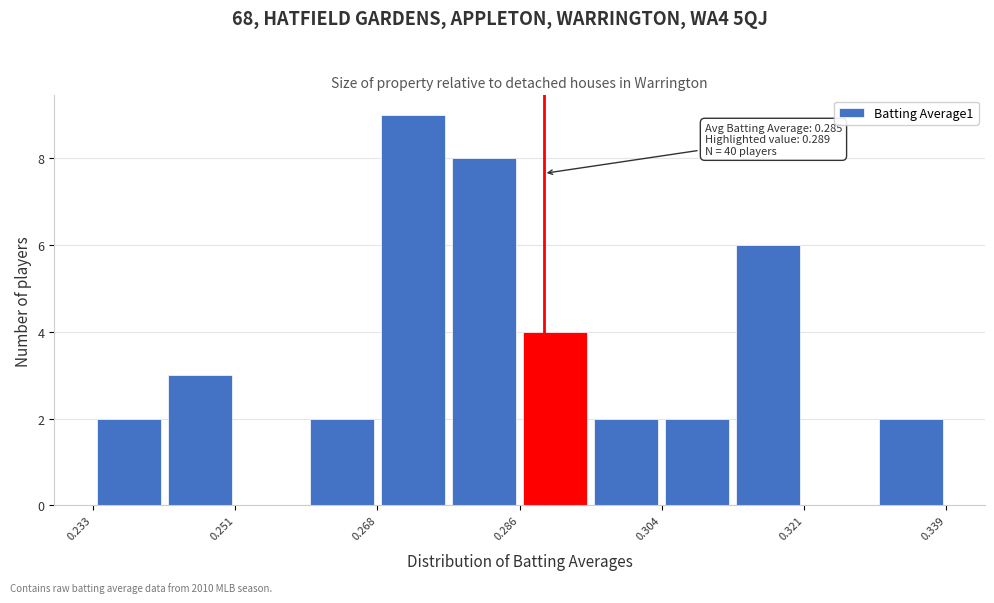

Which range on the x-axis has the tallest bar?

0.268 to 0.278